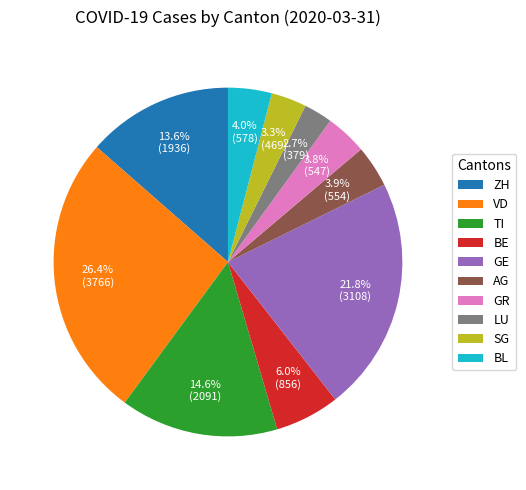

Does SG represent more than half of the total?

No